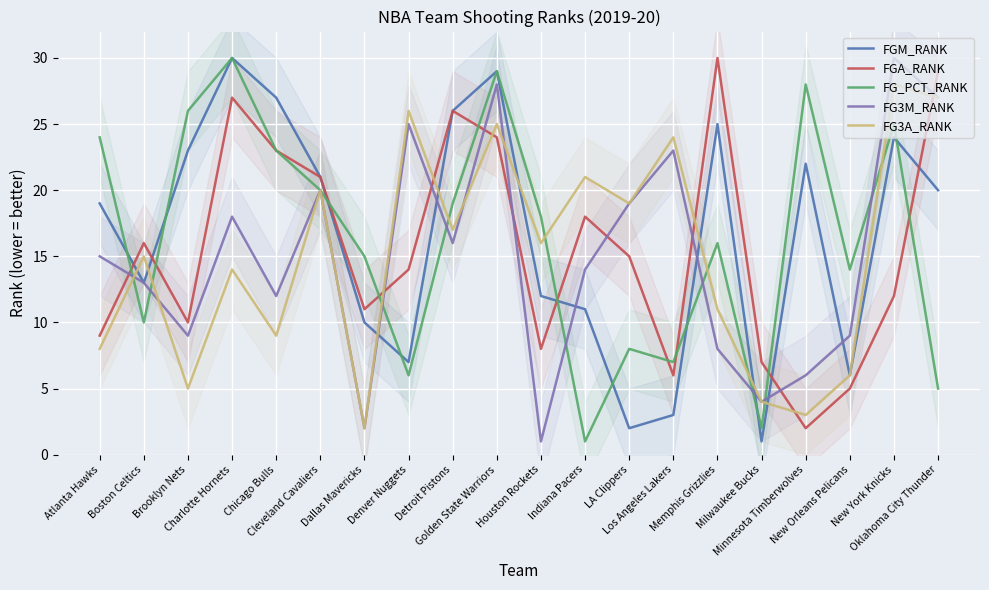

Where do FG_PCT_RANK and FG3A_RANK first cross each other?

Atlanta Hawks and Boston Celtics